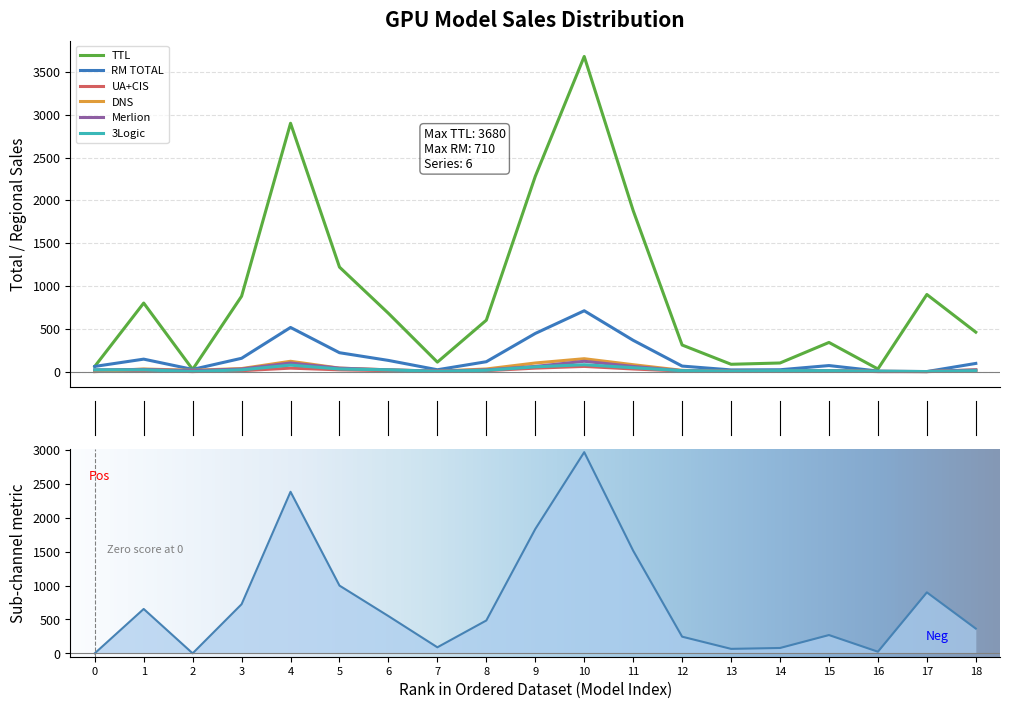

True or false: TTL and UA+CIS cross at least once.

False